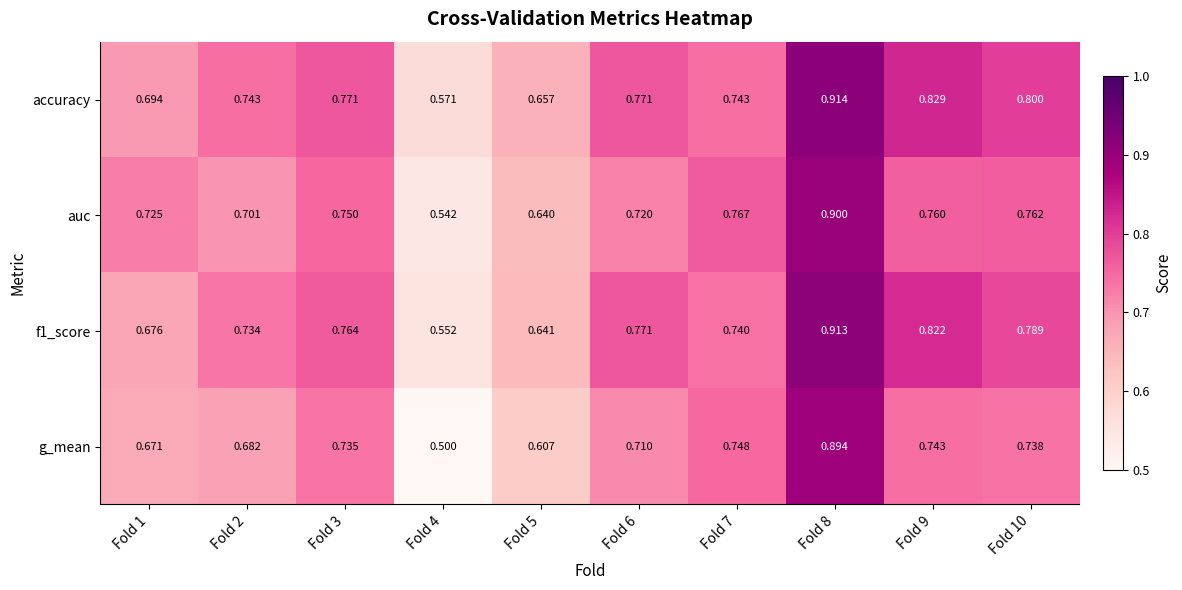

At which category is the sum across all series the highest?

Fold 8